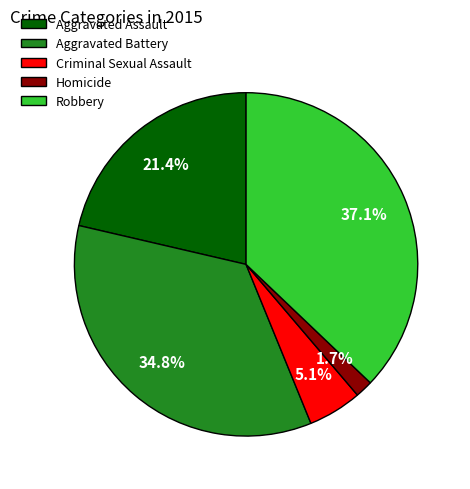

Count the number of slices in the pie.

5